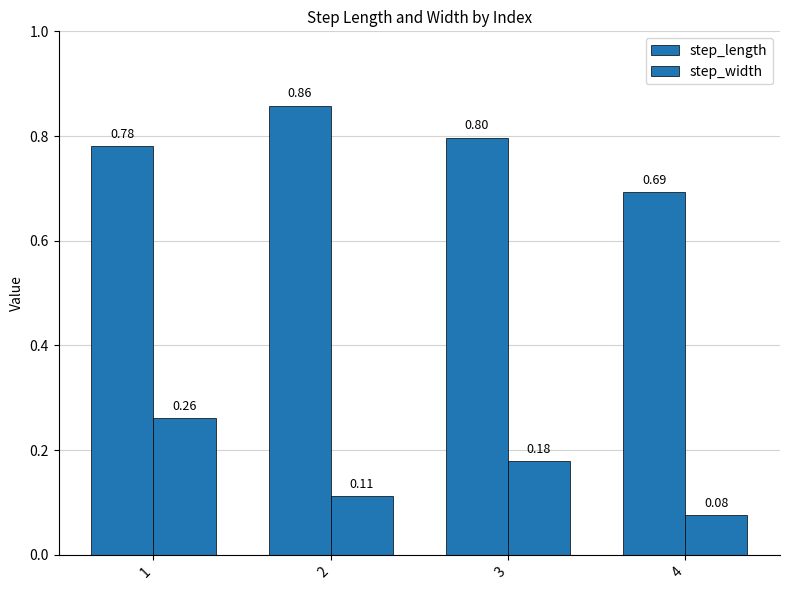

List the labels in order of step_length value, smallest first.

4, 1, 3, 2